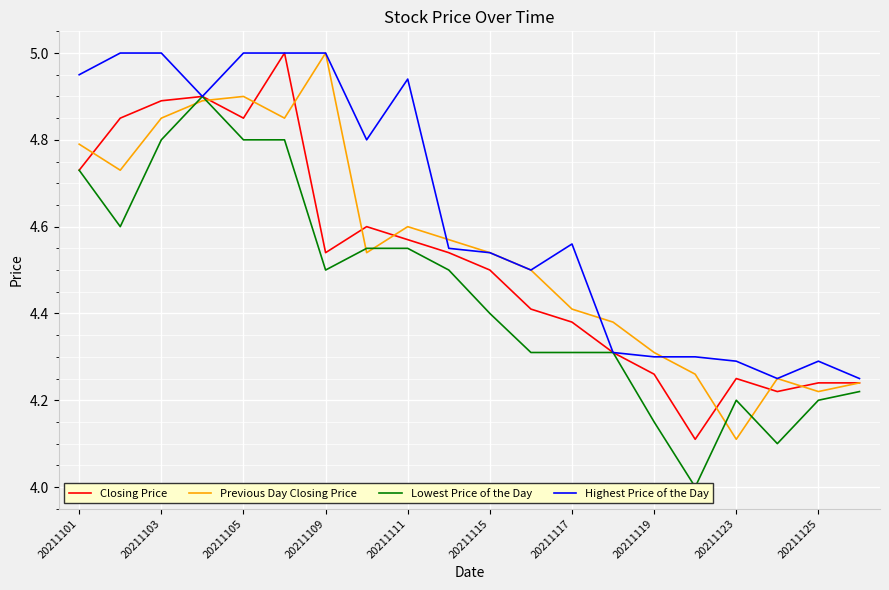

Reading right to left, list all the values displayed in this chart.

Closing Price: 4.2	4.2	4.2	4.2	4.1	4.3	4.3	4.4	4.4	4.5	4.5	4.6	4.6	4.5	5.0	4.8	4.9	4.9	4.8	4.7
Previous Day Closing Price: 4.2	4.2	4.2	4.1	4.3	4.3	4.4	4.4	4.5	4.5	4.6	4.6	4.5	5.0	4.8	4.9	4.9	4.8	4.7	4.8
Lowest Price of the Day: 4.2	4.2	4.1	4.2	4.0	4.2	4.3	4.3	4.3	4.4	4.5	4.5	4.5	4.5	4.8	4.8	4.9	4.8	4.6	4.7
Highest Price of the Day: 4.2	4.3	4.2	4.3	4.3	4.3	4.3	4.6	4.5	4.5	4.5	4.9	4.8	5.0	5.0	5.0	4.9	5.0	5.0	5.0